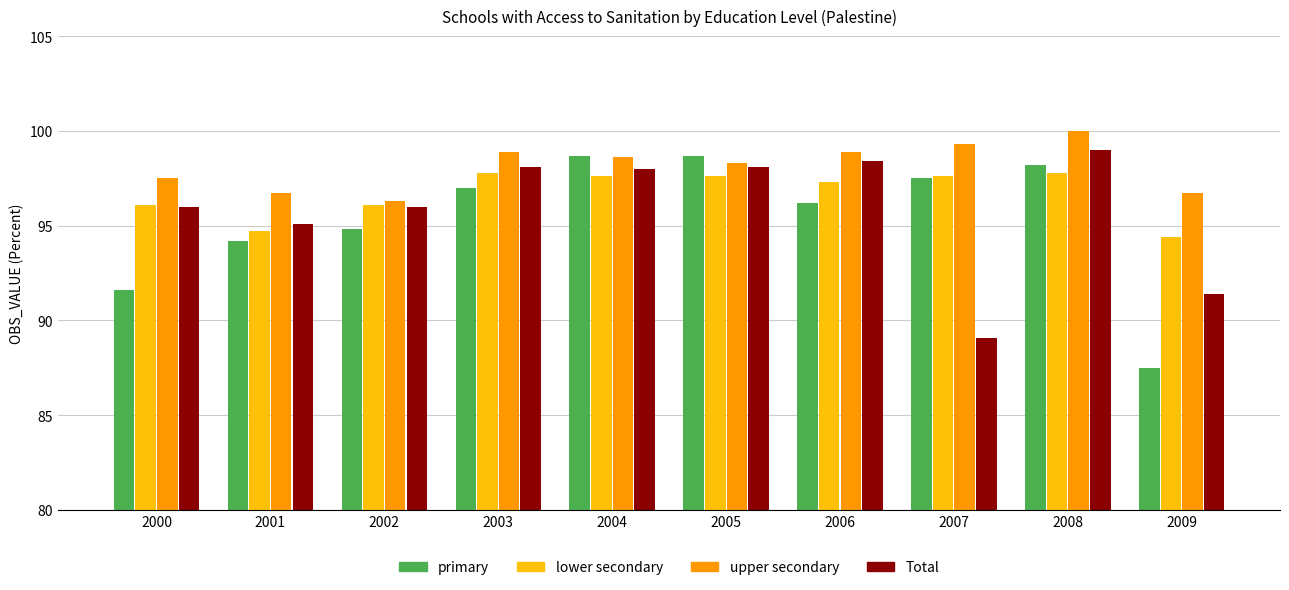

What is the difference between the maximum and minimum values in the upper secondary series?

3.7